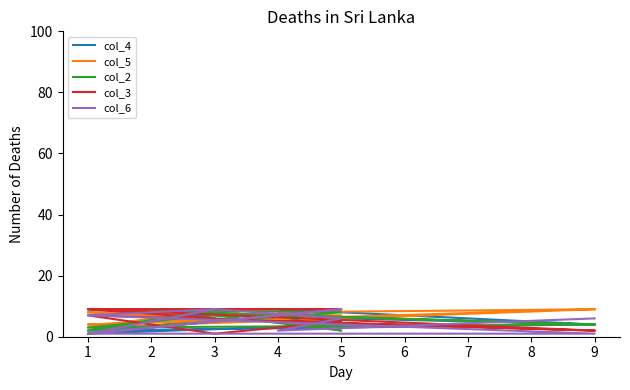

Does the chart have visible grid lines?

No